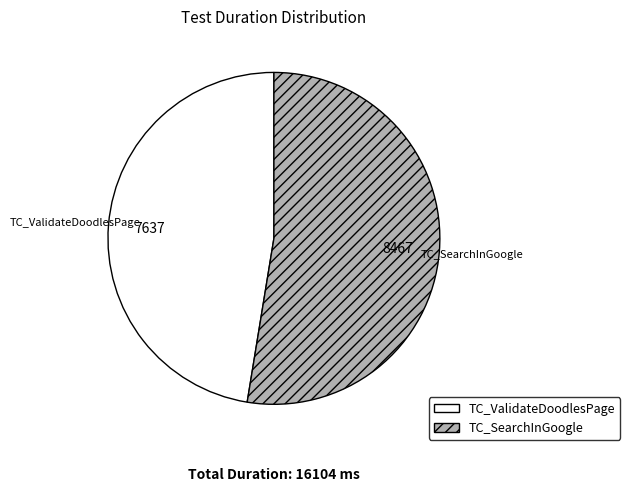

Count the number of slices in the pie.

2